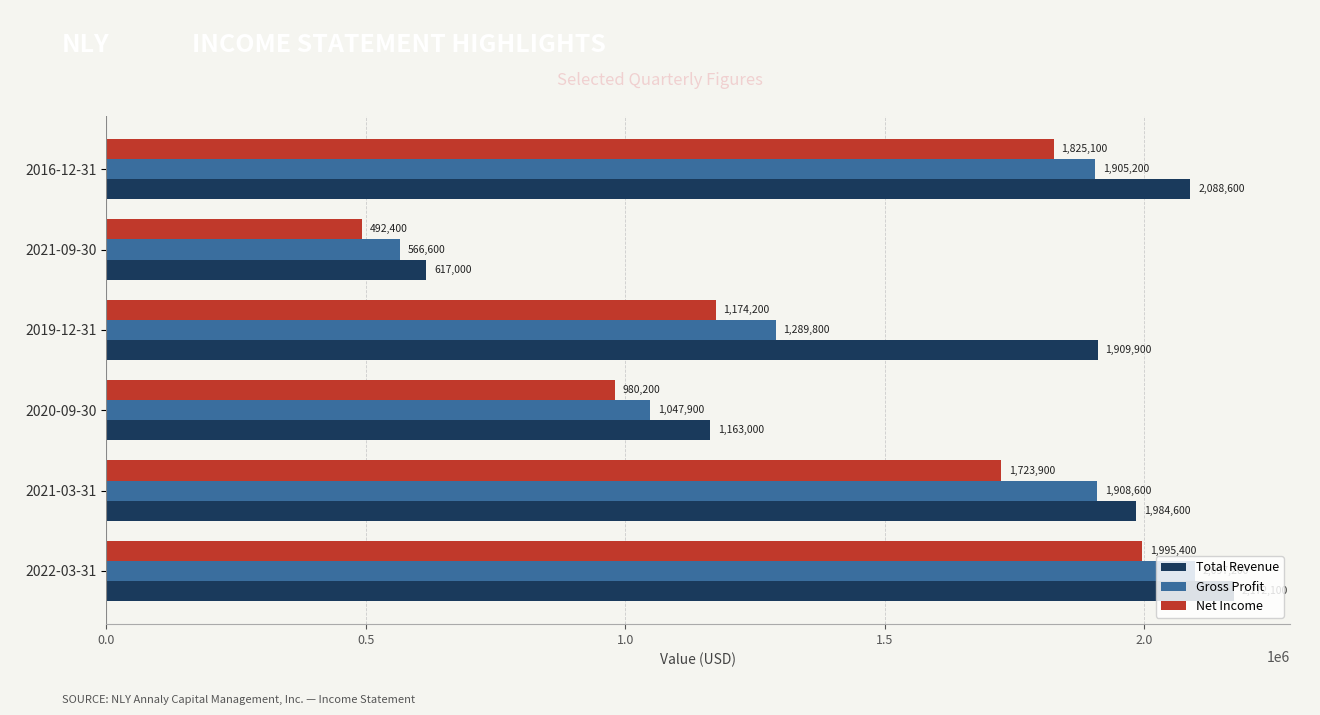

How many values in the Total Revenue series are below 1984600?

3